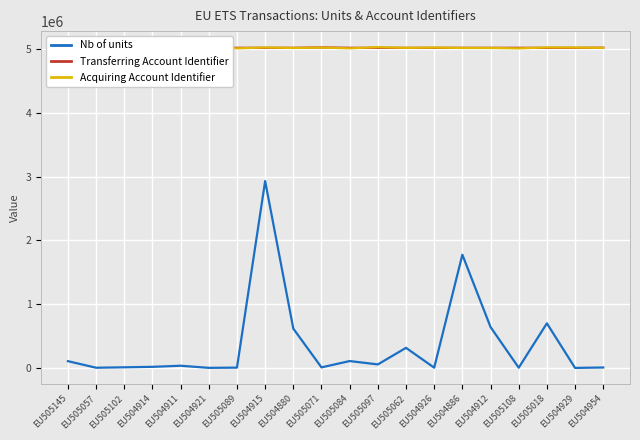

What is the difference between the maximum and minimum values in the Acquiring Account Identifier series?

18954